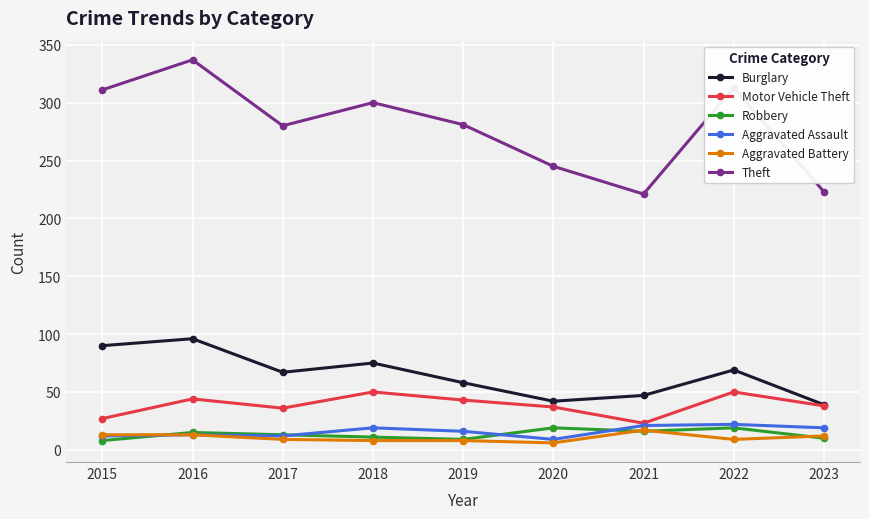

Is it true that Robbery equals 8 at 2020?

False